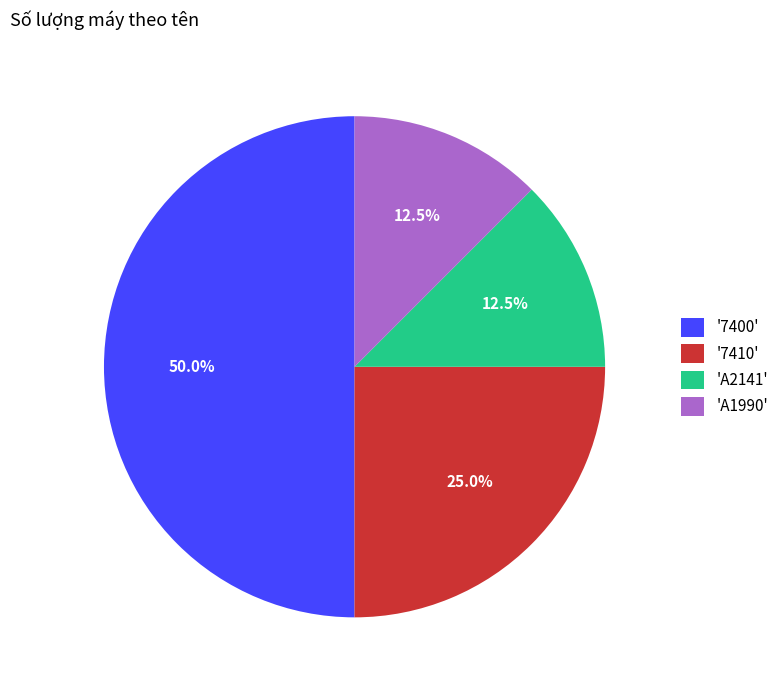

What is the largest slice in the pie chart?

'7400'